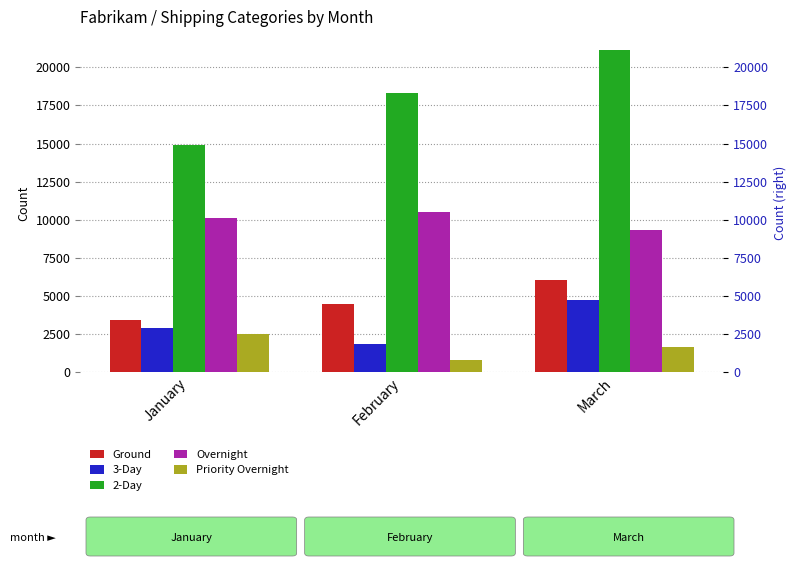

Reading left to right, transcribe all the data shown in this chart.

Ground: 3458	4501	6087
3-Day: 2902	1873	4764
2-Day: 14901	18337	21121
Overnight: 10132	10545	9317
Priority Overnight: 2509	802	1643